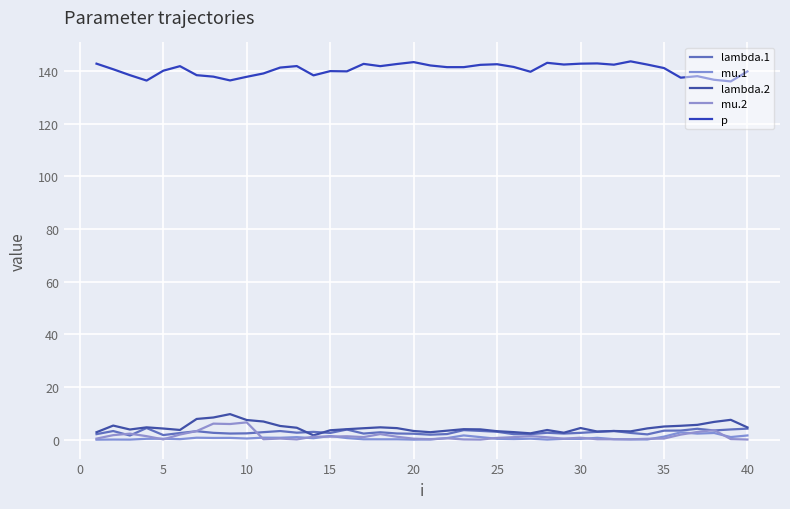

Does the chart display data point markers on the line(s)?

No